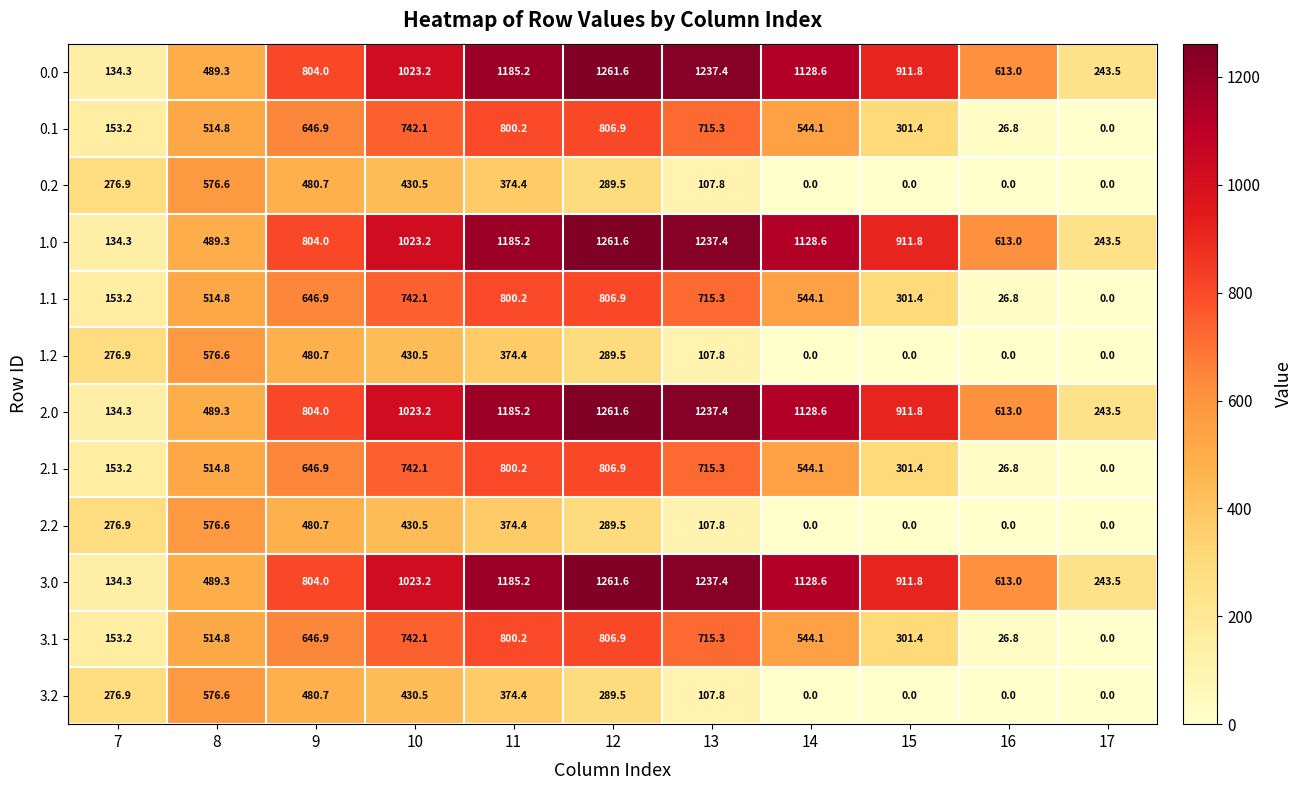

At how many categories does at least one series exceed 745?

7